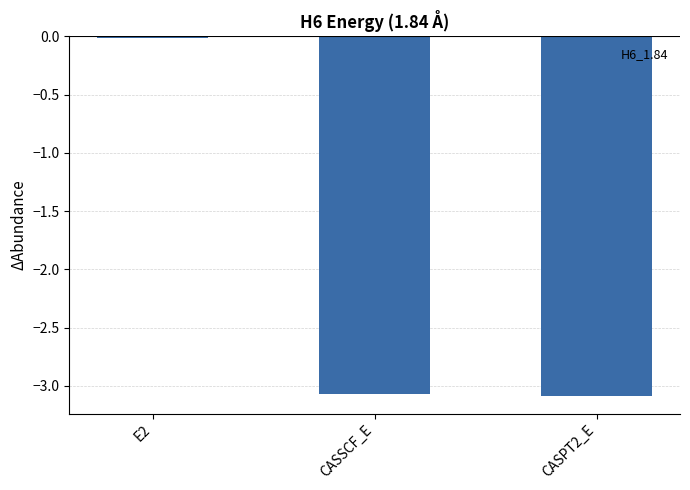

What is the label of the 1st bar from the right?

CASPT2_E